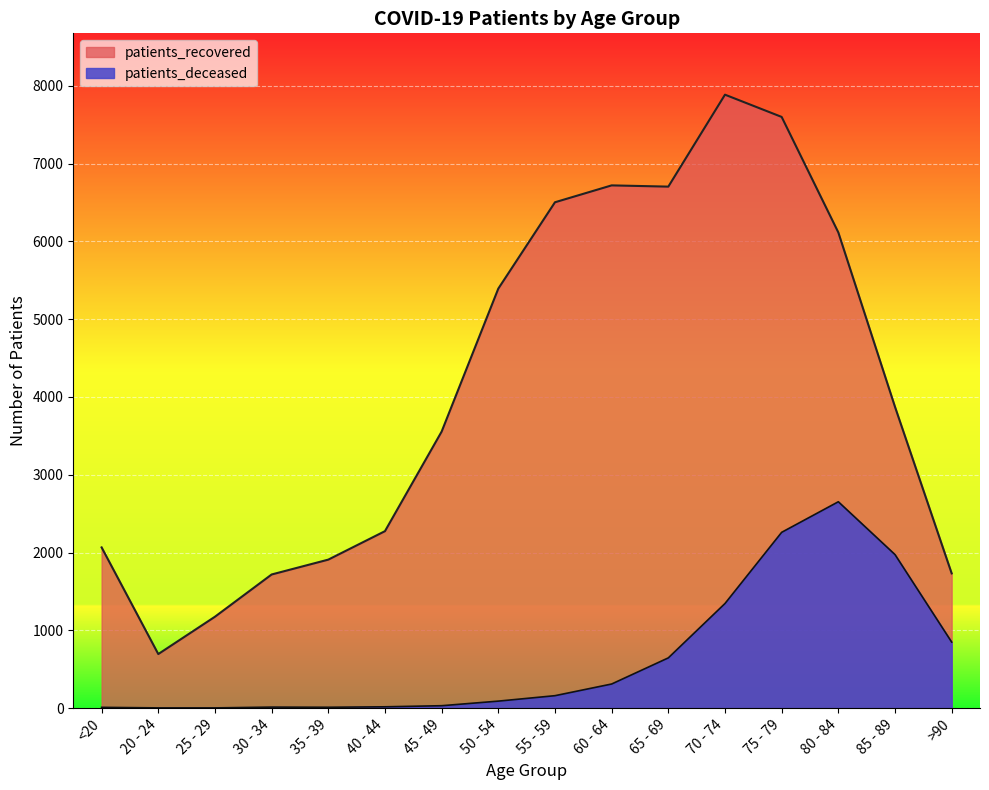

List the labels in order of patients_recovered value, smallest first.

20 - 24, 25 - 29, 30 - 34, >90, 35 - 39, <20, 40 - 44, 45 - 49, 85 - 89, 50 - 54, 80 - 84, 55 - 59, 65 - 69, 60 - 64, 75 - 79, 70 - 74